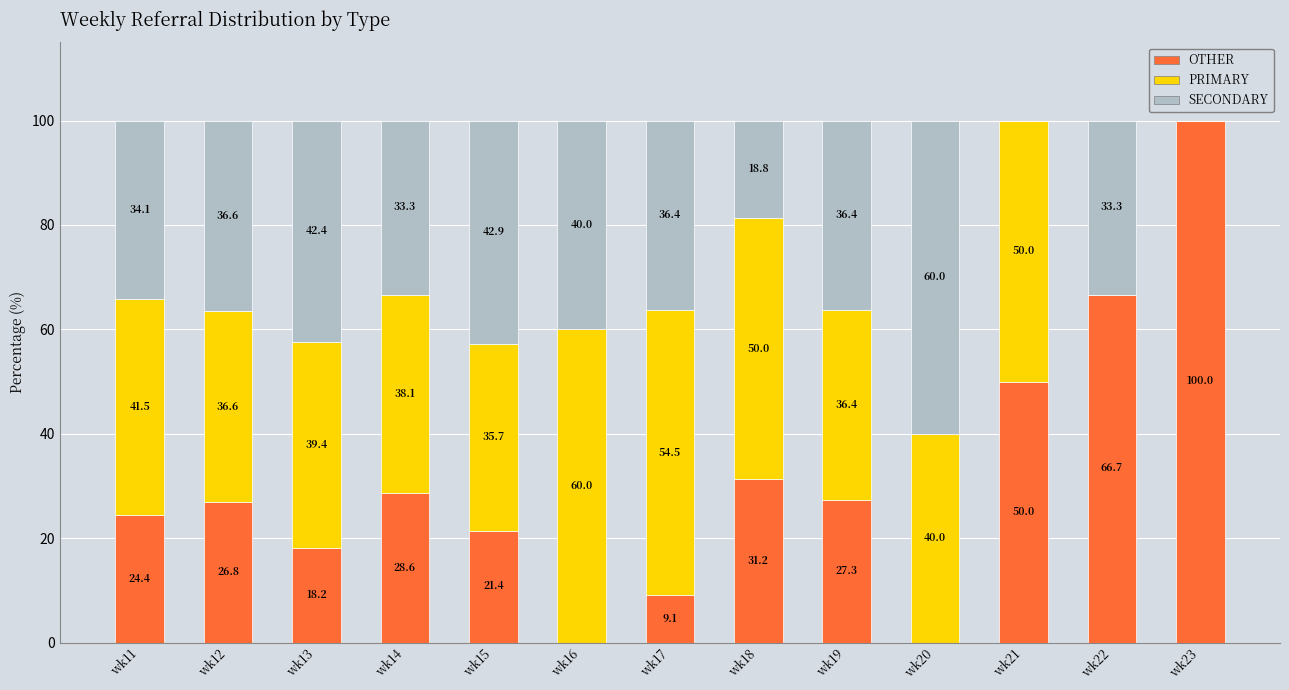

At which label is OTHER closest to 50?

wk21